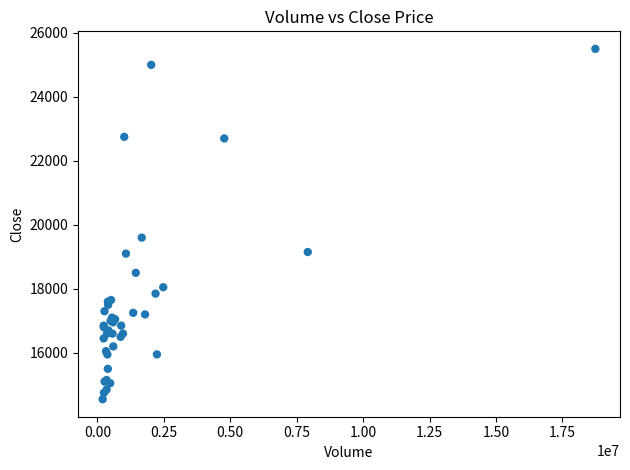

What Y value in the scatter plot is closest to 20025?

19600